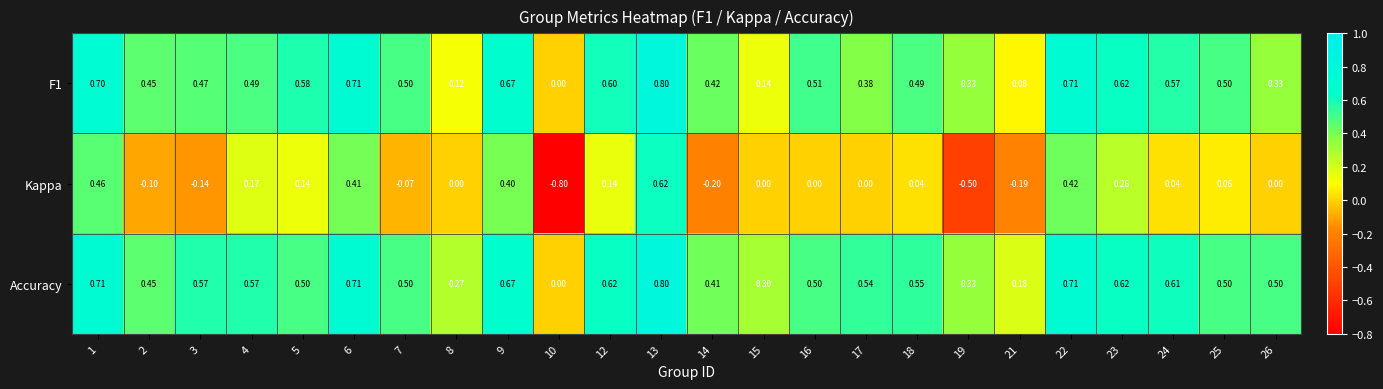

How many data points does each series have?

24